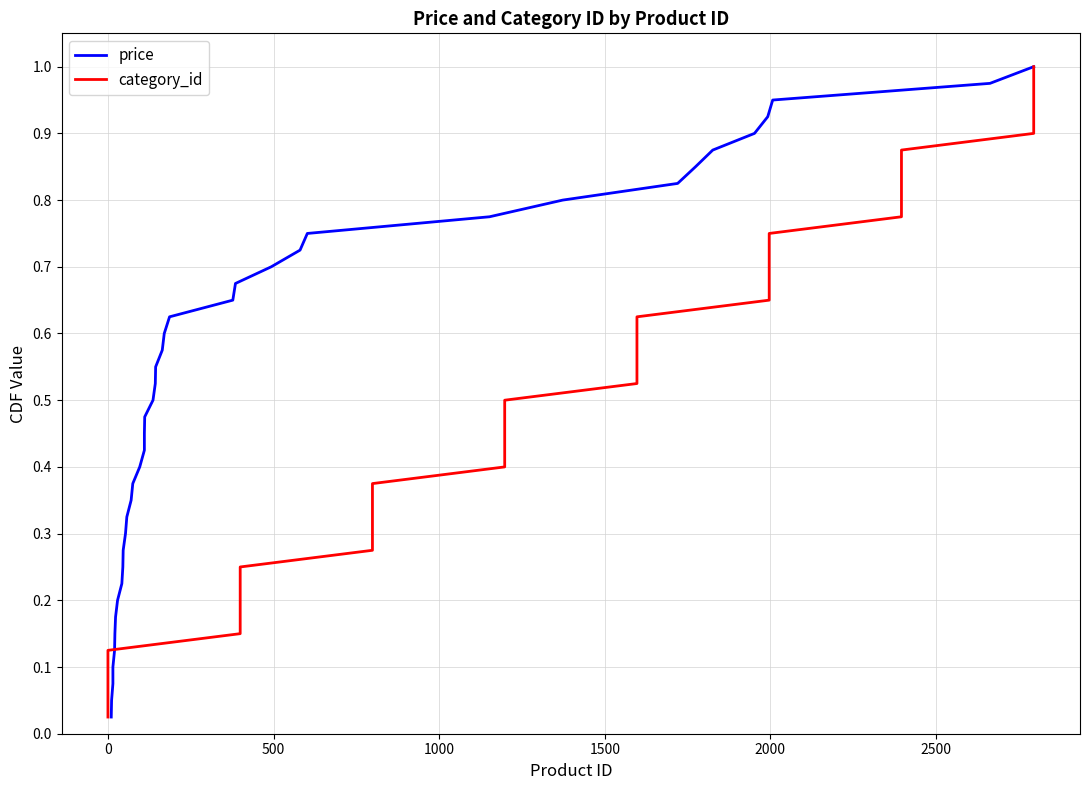

What is the value of the price point at the 10th from the left?

0.2